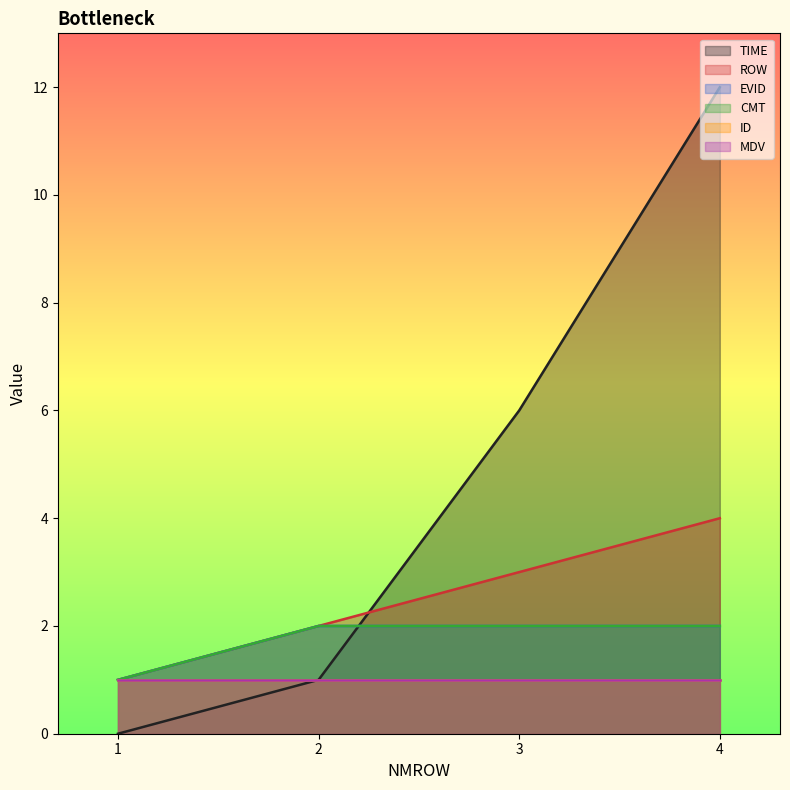

Does the chart display data point markers on the line(s)?

No